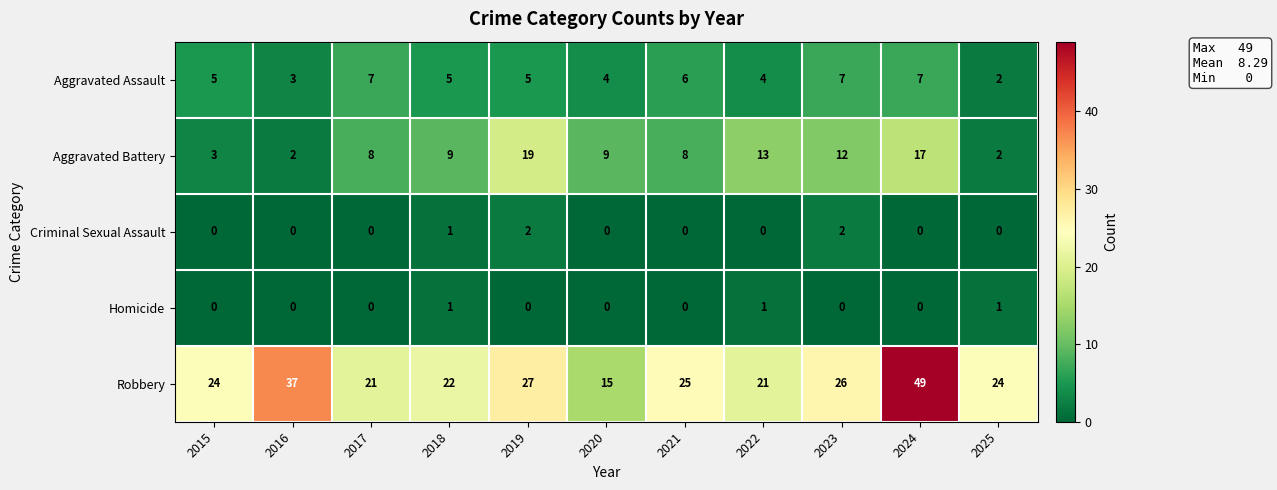

What is the difference between the second highest and minimum values in the Robbery series?

22